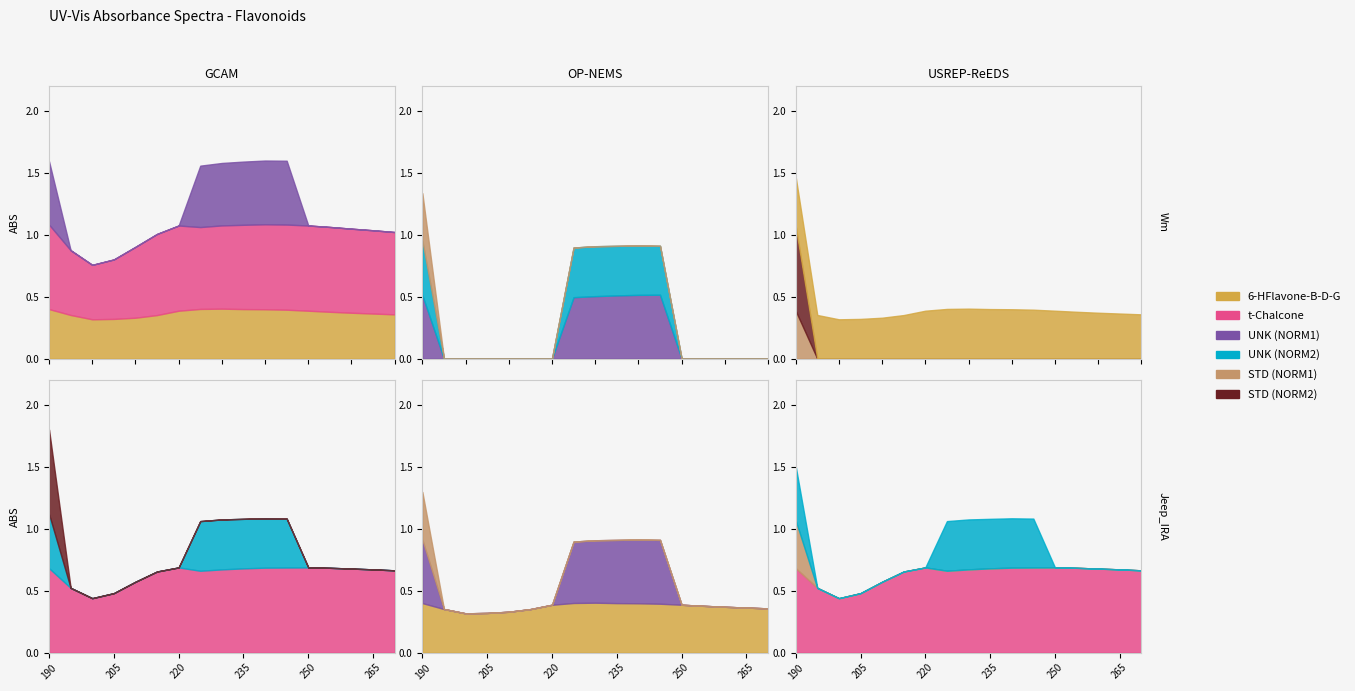

Does the chart display data point markers on the line(s)?

No